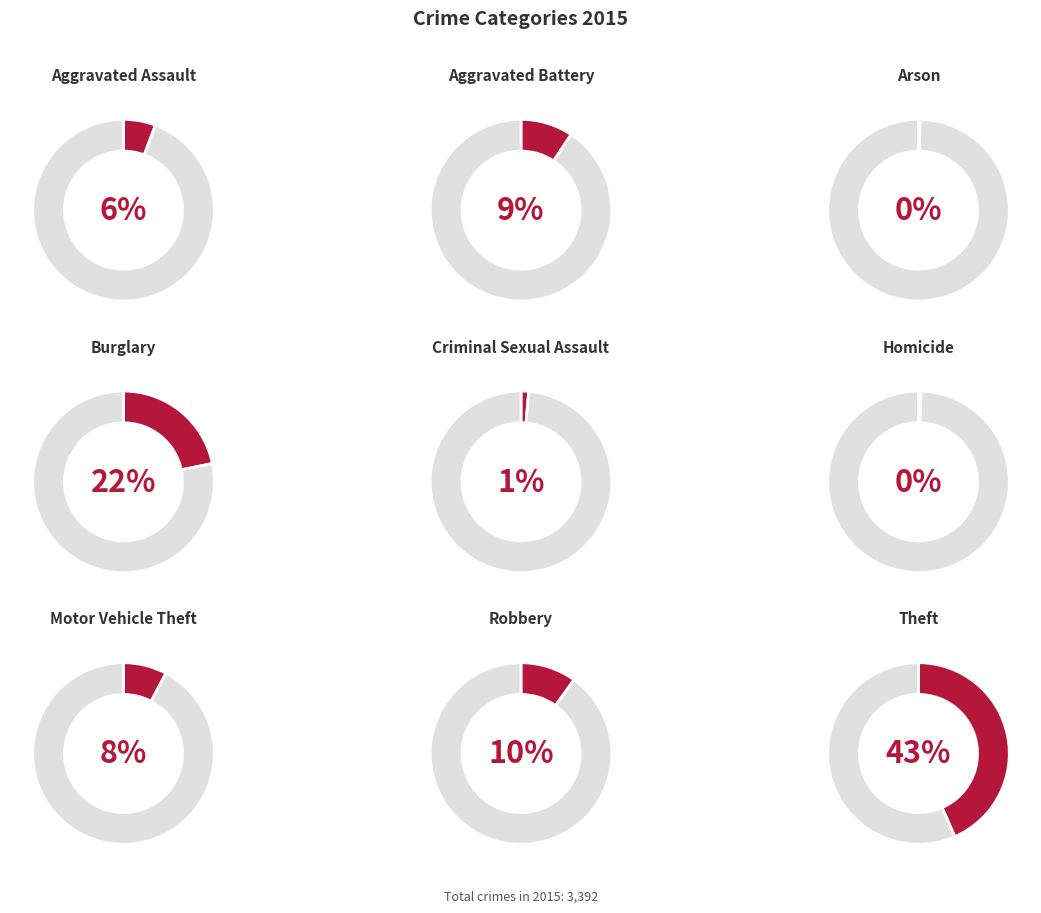

Rank the categories by value from highest to lowest.

Theft, Burglary, Robbery, Aggravated Battery, Motor Vehicle Theft, Aggravated Assault, Criminal Sexual Assault, Homicide, Arson